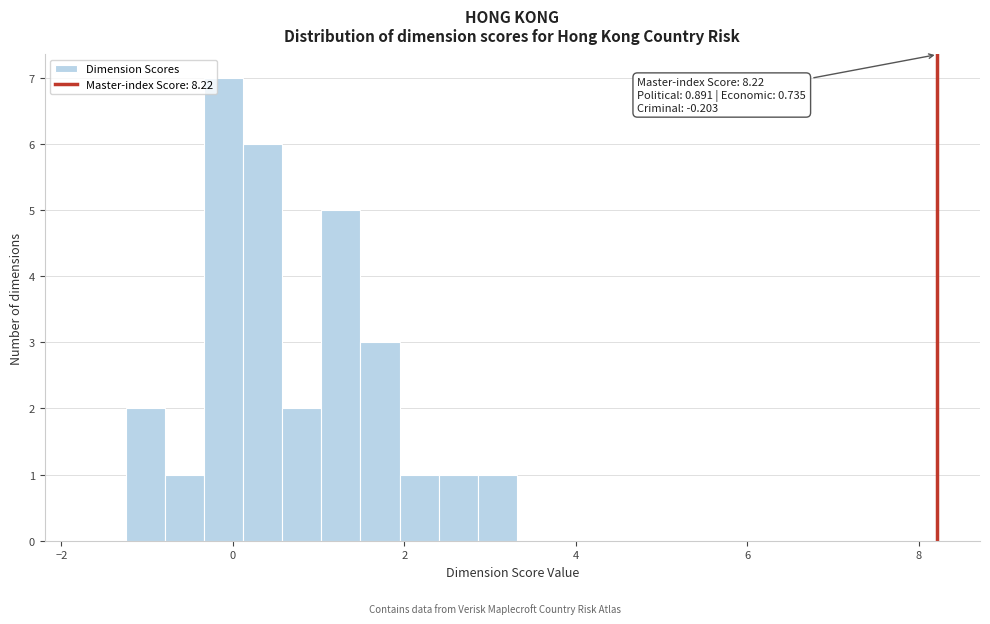

Read against the x-axis, roughly where is the centre of the tallest bar?

-0.2